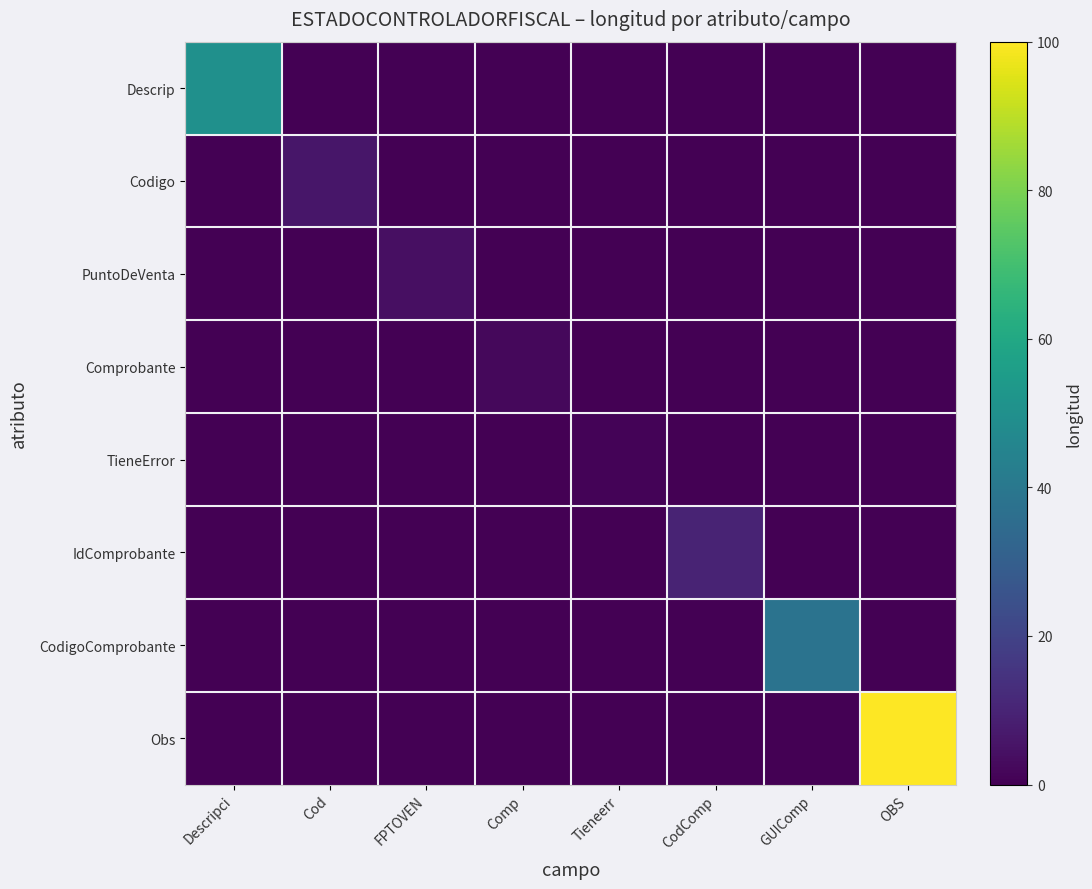

Reading right to left, list all the values displayed in this chart.

Descrip: OBS=0	GUIComp=0	CodComp=0	Tieneerr=0	Comp=0	FPTOVEN=0	Cod=0	Descripci=50
Codigo: OBS=0	GUIComp=0	CodComp=0	Tieneerr=0	Comp=0	FPTOVEN=0	Cod=6	Descripci=0
PuntoDeVenta: OBS=0	GUIComp=0	CodComp=0	Tieneerr=0	Comp=0	FPTOVEN=4	Cod=0	Descripci=0
Comprobante: OBS=0	GUIComp=0	CodComp=0	Tieneerr=0	Comp=2	FPTOVEN=0	Cod=0	Descripci=0
TieneError: OBS=0	GUIComp=0	CodComp=0	Tieneerr=1	Comp=0	FPTOVEN=0	Cod=0	Descripci=0
IdComprobante: OBS=0	GUIComp=0	CodComp=10	Tieneerr=0	Comp=0	FPTOVEN=0	Cod=0	Descripci=0
CodigoComprobante: OBS=0	GUIComp=38	CodComp=0	Tieneerr=0	Comp=0	FPTOVEN=0	Cod=0	Descripci=0
Obs: OBS=100	GUIComp=0	CodComp=0	Tieneerr=0	Comp=0	FPTOVEN=0	Cod=0	Descripci=0